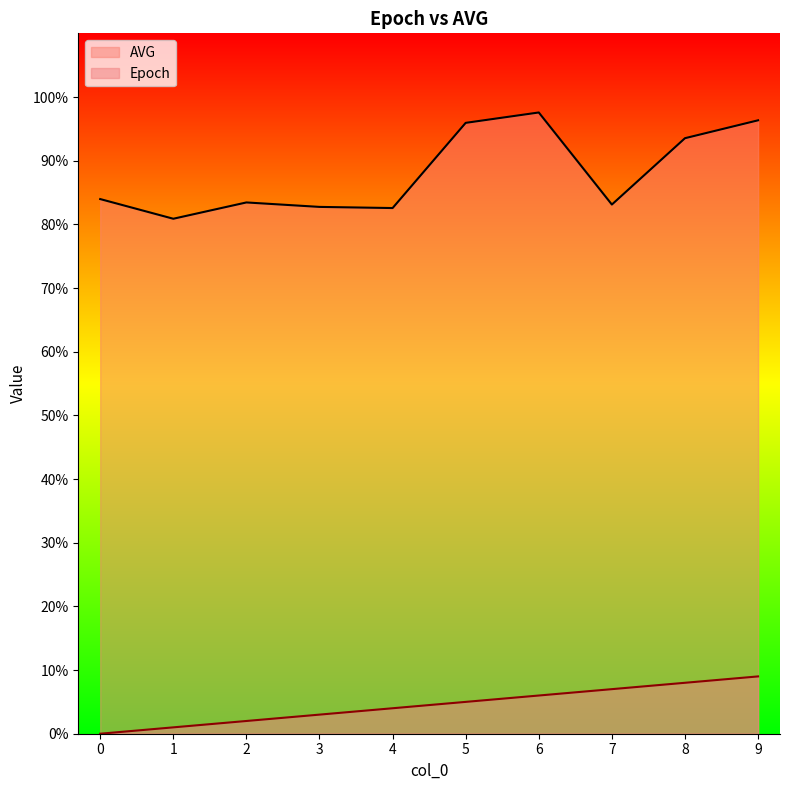

What is the spread (max minus min) of values at 9?

87.3